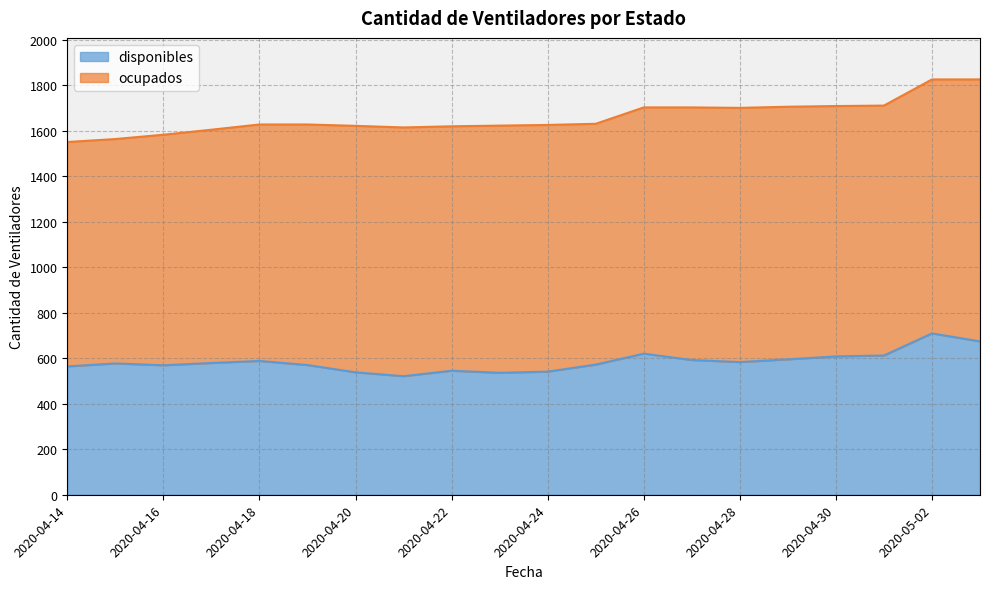

At which category does the chart reach its peak across all series?

2020-05-02